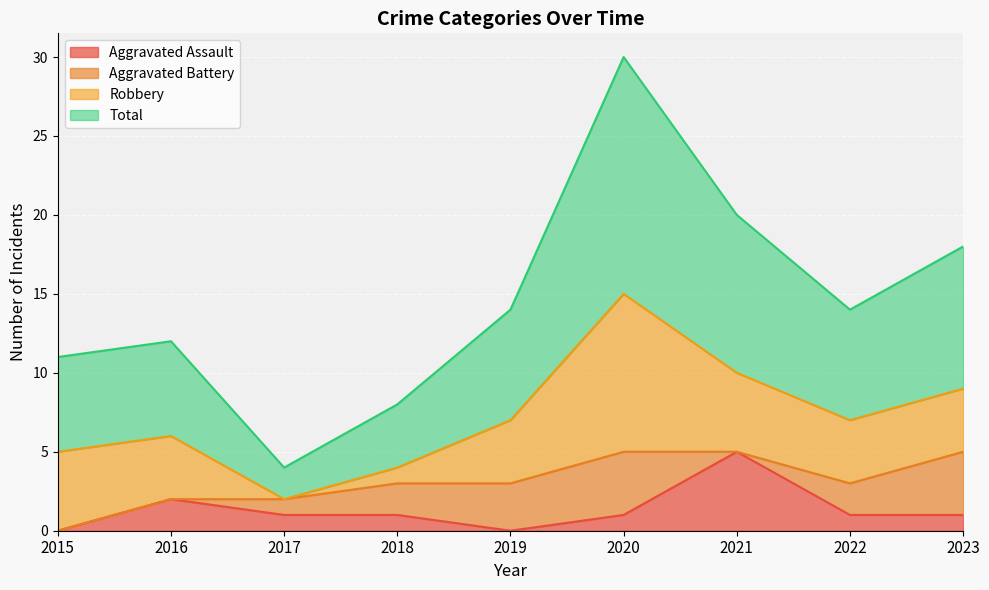

At which category does Aggravated Assault reach its first local valley?

2019